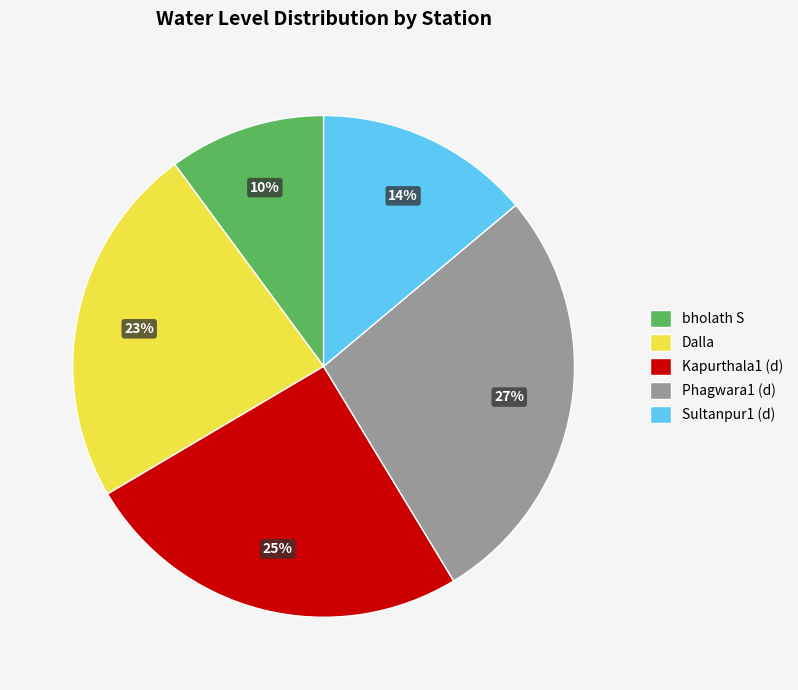

What is the smallest slice in the pie chart?

bholath S